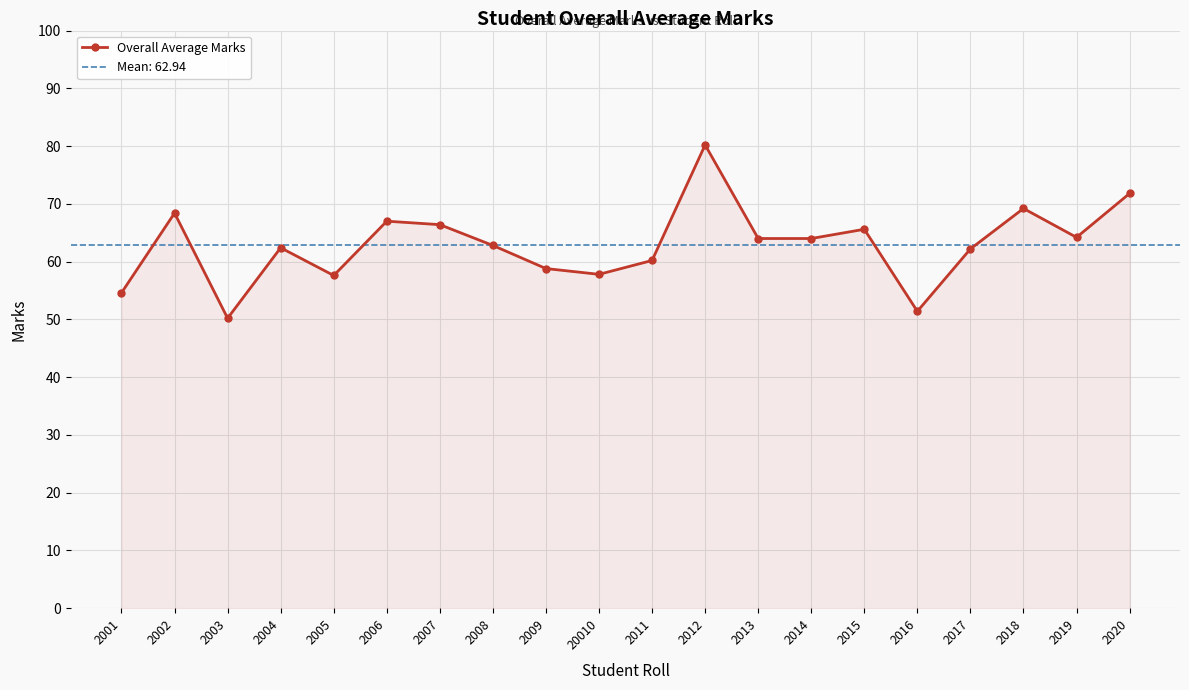

Read the value at 2008.

62.8